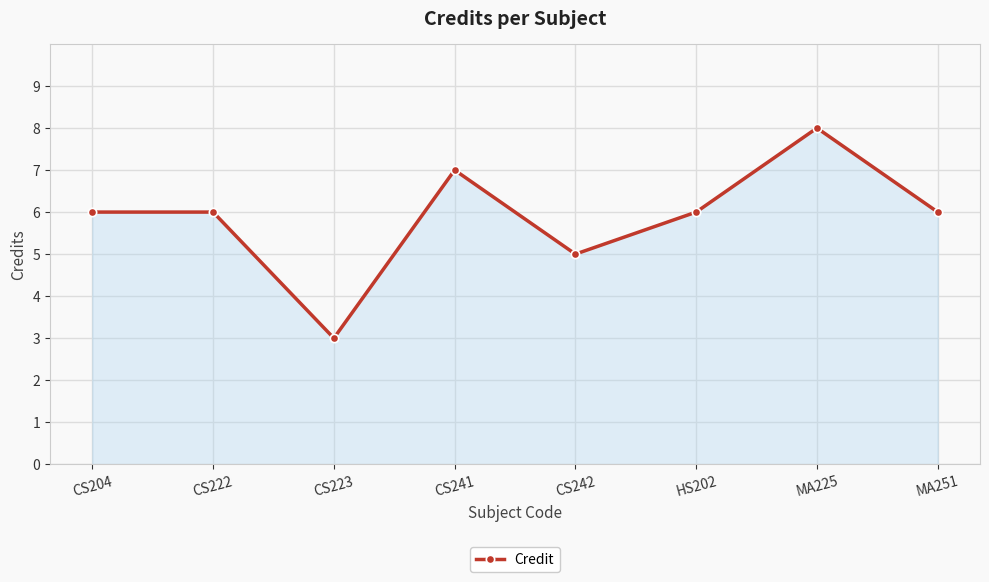

What is the difference between the maximum and minimum values?

5